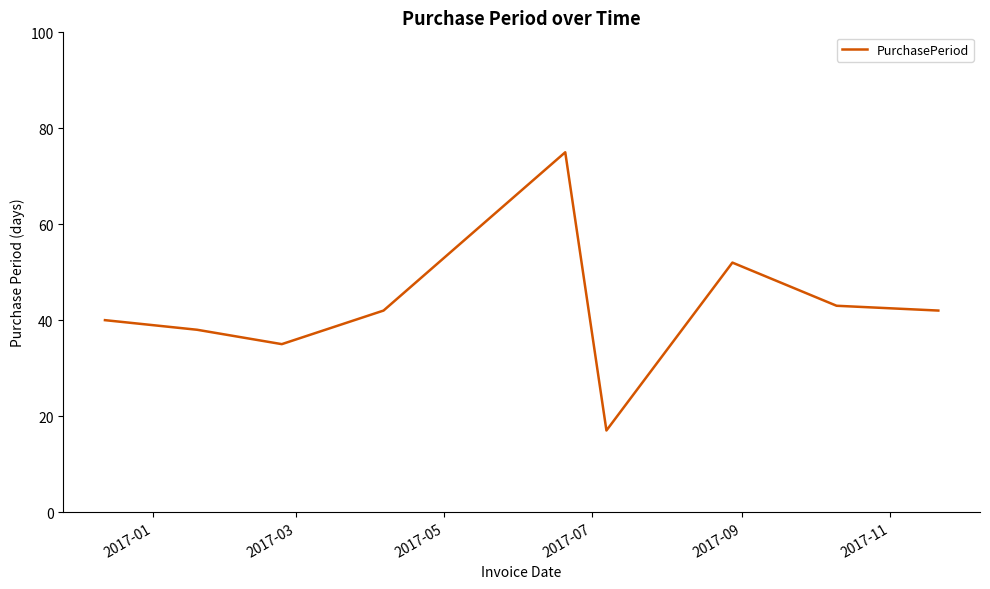

What is the difference between the maximum and minimum values?

58